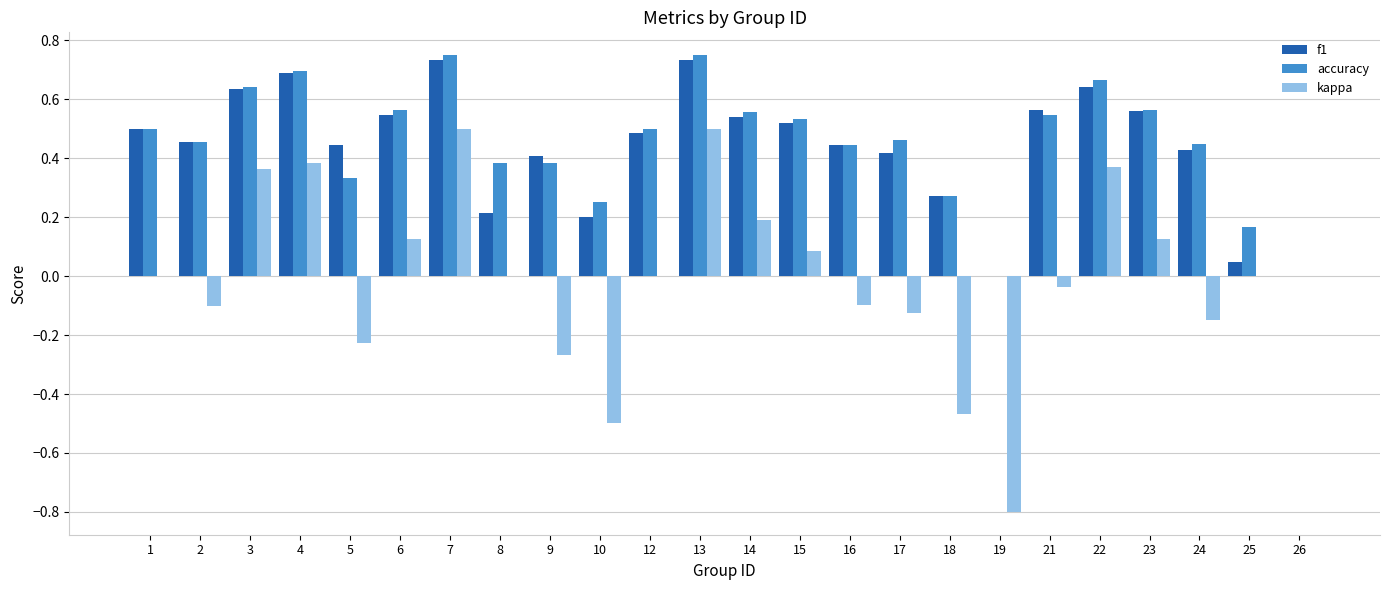

Is the value of accuracy at 19 greater than the value of f1 at 7?

No